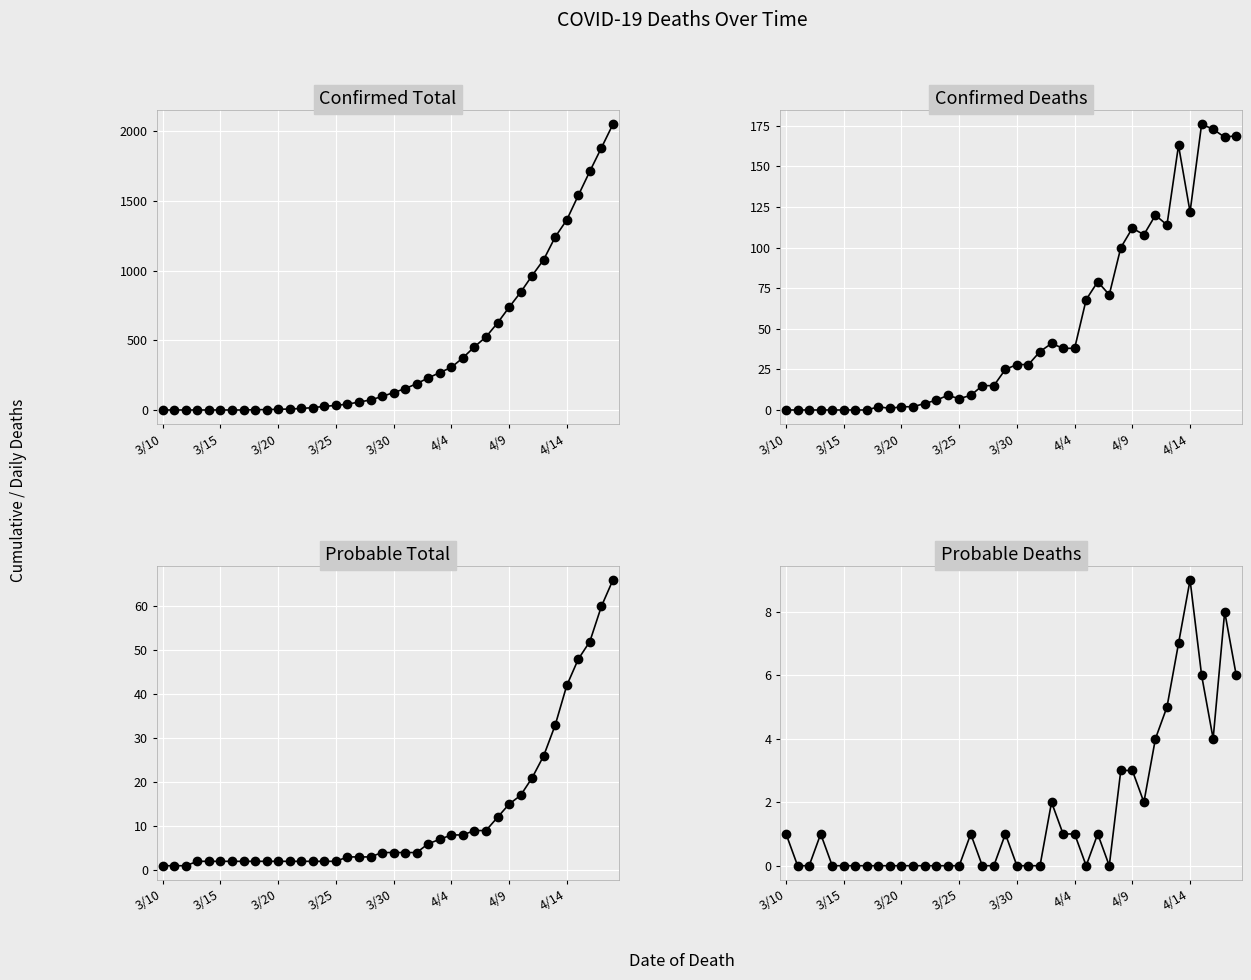

Reading right to left, list all the values displayed in this chart.

Confirmed Total: 2049	1880	1712	1539	1363	1241	1078	964	844	736	624	524	453	374	306	268	230	189	153	125	97	72	57	42	33	26	17	11	7	5	3	2	0	0	0	0	0	0	0	0
Confirmed Deaths: 169	168	173	176	122	163	114	120	108	112	100	71	79	68	38	38	41	36	28	28	25	15	15	9	7	9	6	4	2	2	1	2	0	0	0	0	0	0	0	0
Probable Total: 66	60	52	48	42	33	26	21	17	15	12	9	9	8	8	7	6	4	4	4	4	3	3	3	2	2	2	2	2	2	2	2	2	2	2	2	2	1	1	1
Probable Deaths: 6	8	4	6	9	7	5	4	2	3	3	0	1	0	1	1	2	0	0	0	1	0	0	1	0	0	0	0	0	0	0	0	0	0	0	0	1	0	0	1